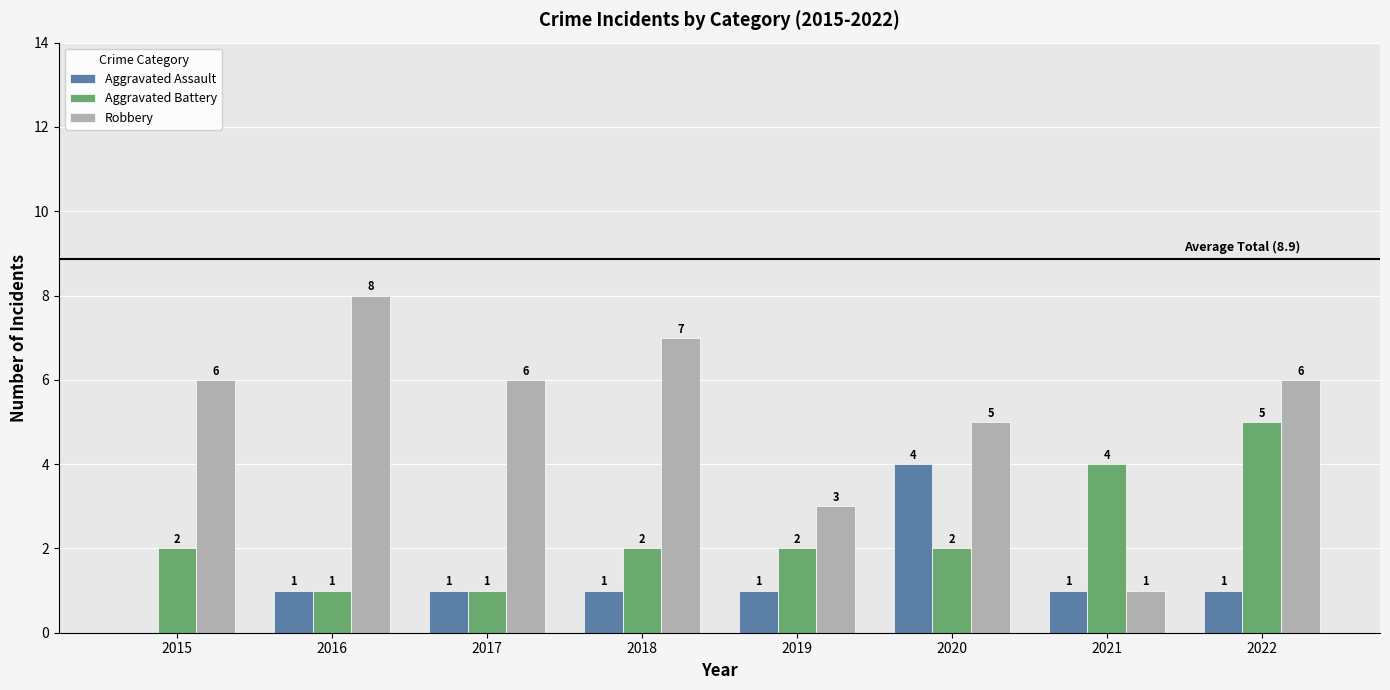

Reading left to right, what are all the values shown in this chart?

Aggravated Assault: 0	1	1	1	1	4	1	1
Aggravated Battery: 2	1	1	2	2	2	4	5
Robbery: 6	8	6	7	3	5	1	6